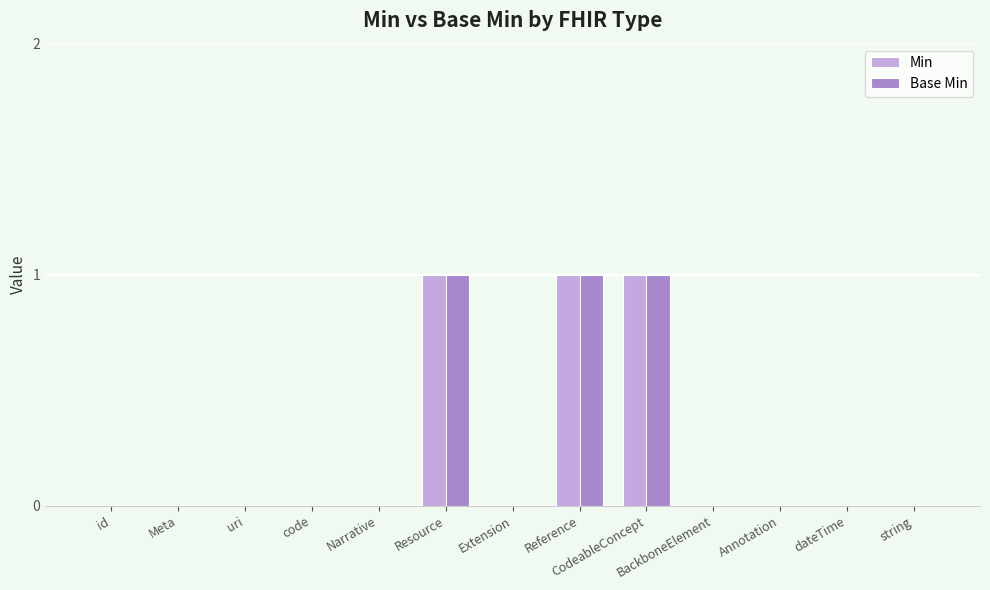

How many series are shown in this chart?

2